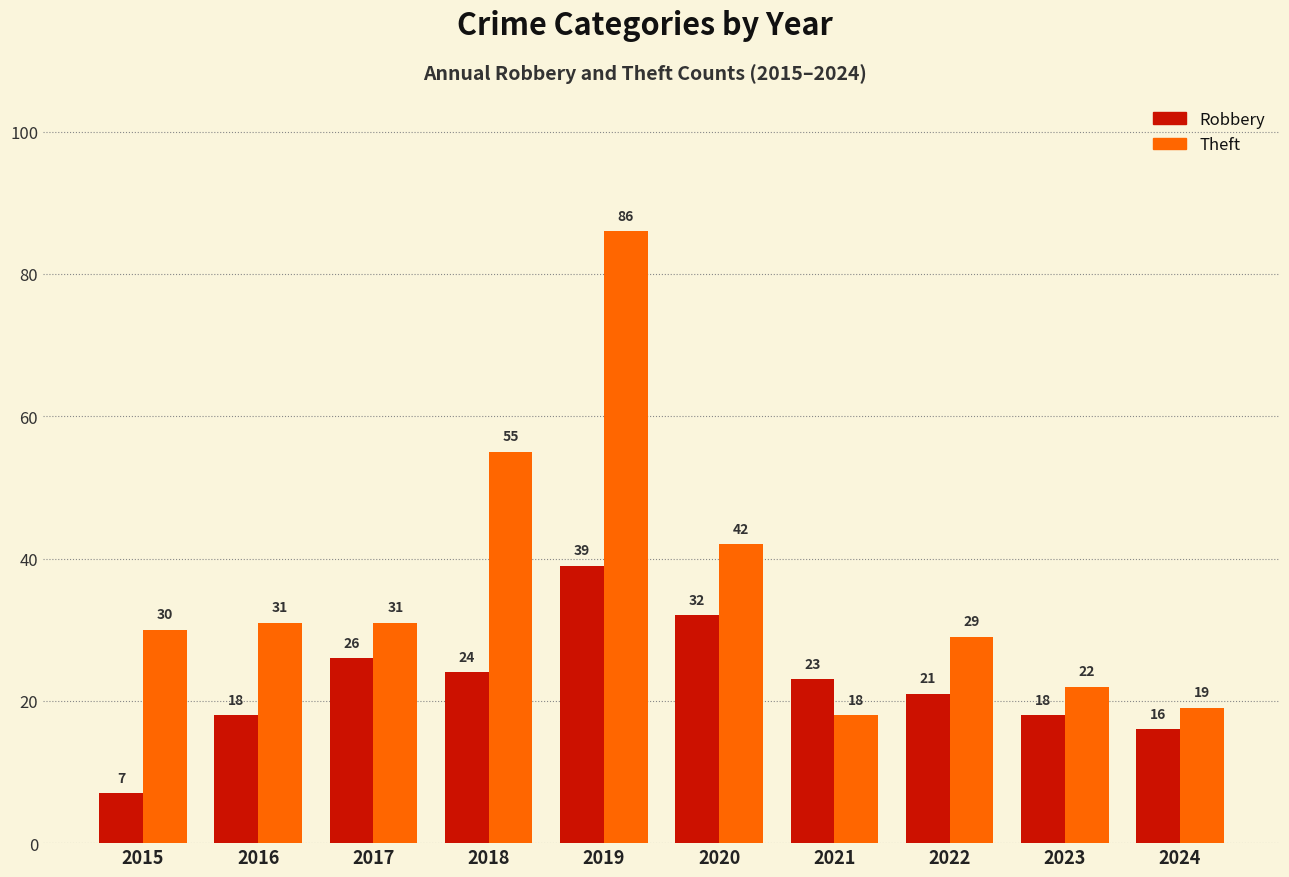

The Theft series shows 13 at 2017. True or false?

False